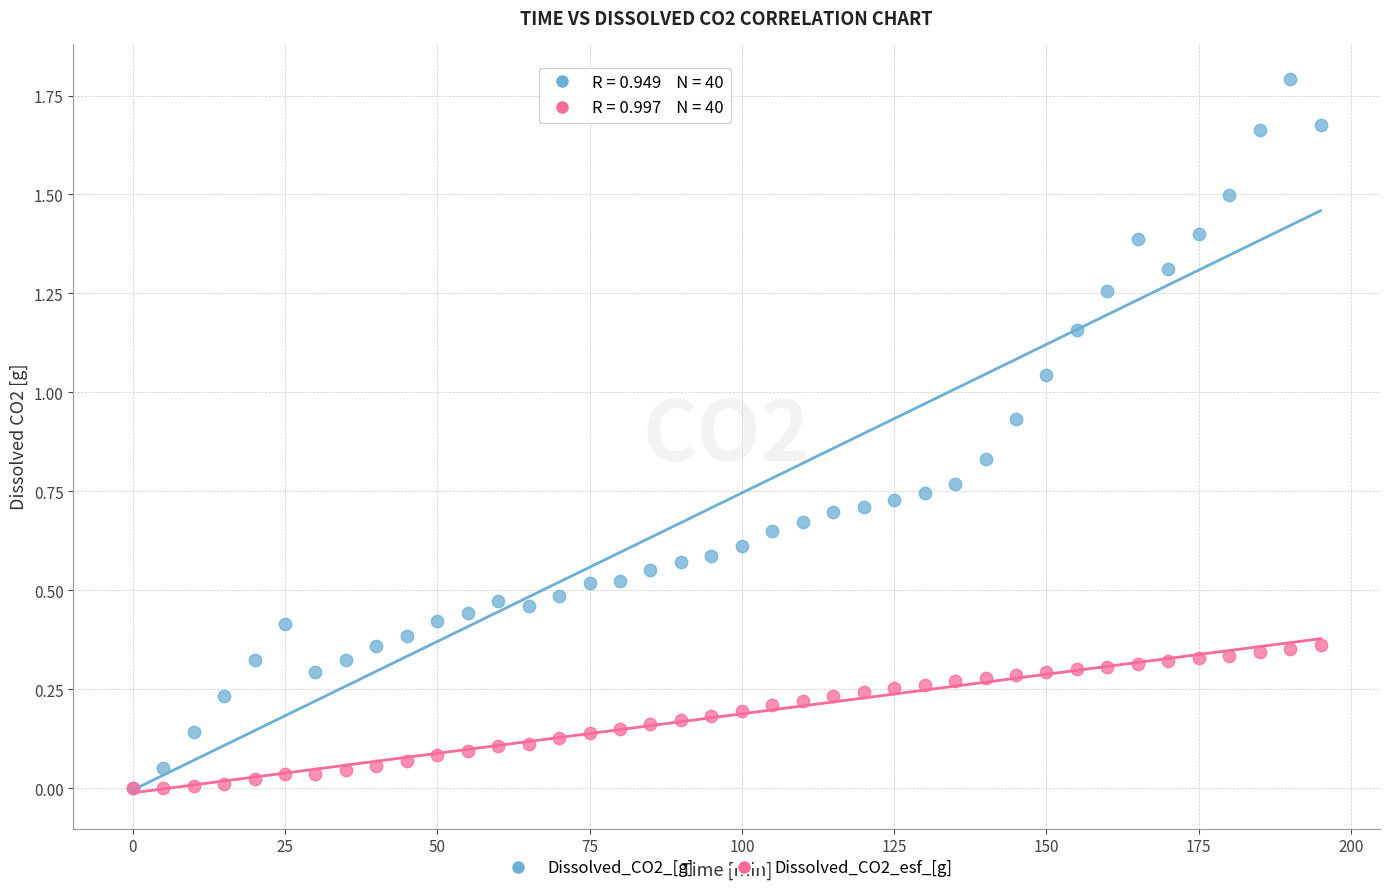

What are all the series names shown in the legend?

Dissolved_CO2_[g], Dissolved_CO2_esf_[g]